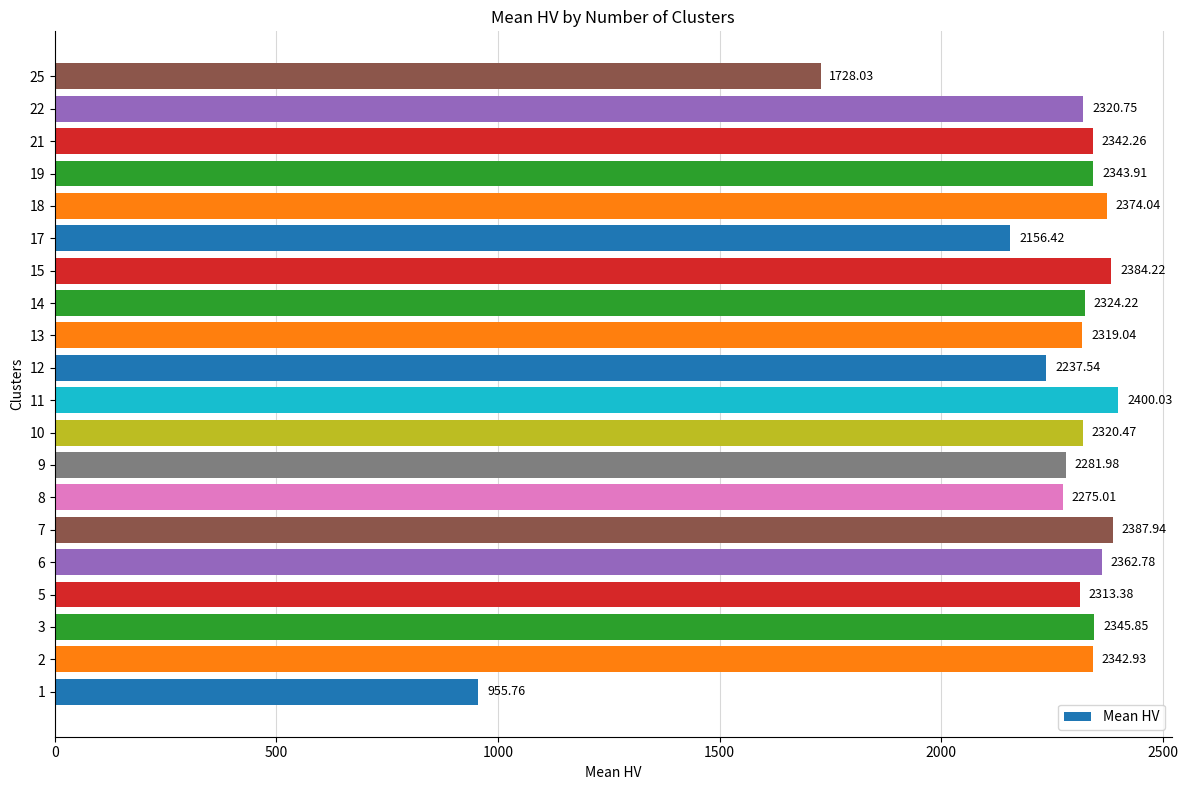

List the labels in order of value, largest first.

11, 7, 15, 18, 6, 3, 19, 2, 21, 14, 22, 10, 13, 5, 9, 8, 12, 17, 25, 1